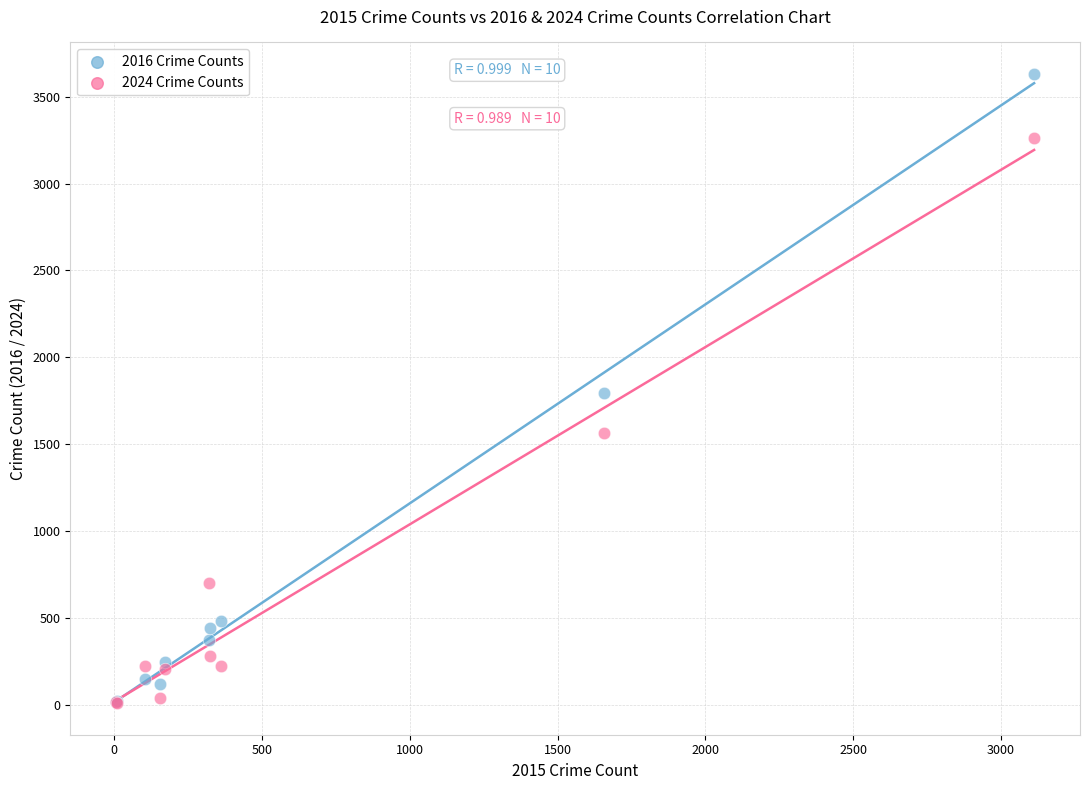

In the 2024 Crime Counts series, what Y value is closest to 1635?

1564